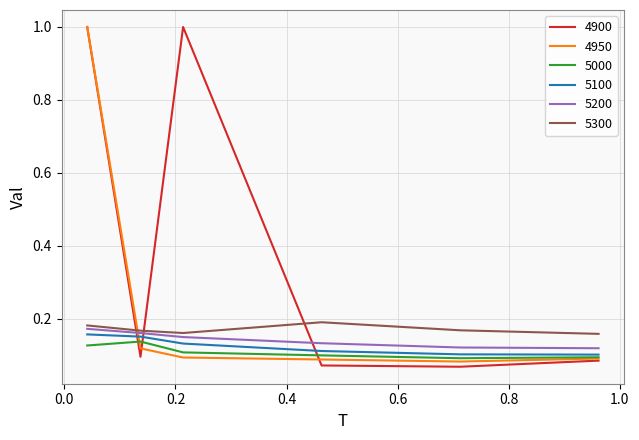

What is the maximum value shown in the chart?

1.0